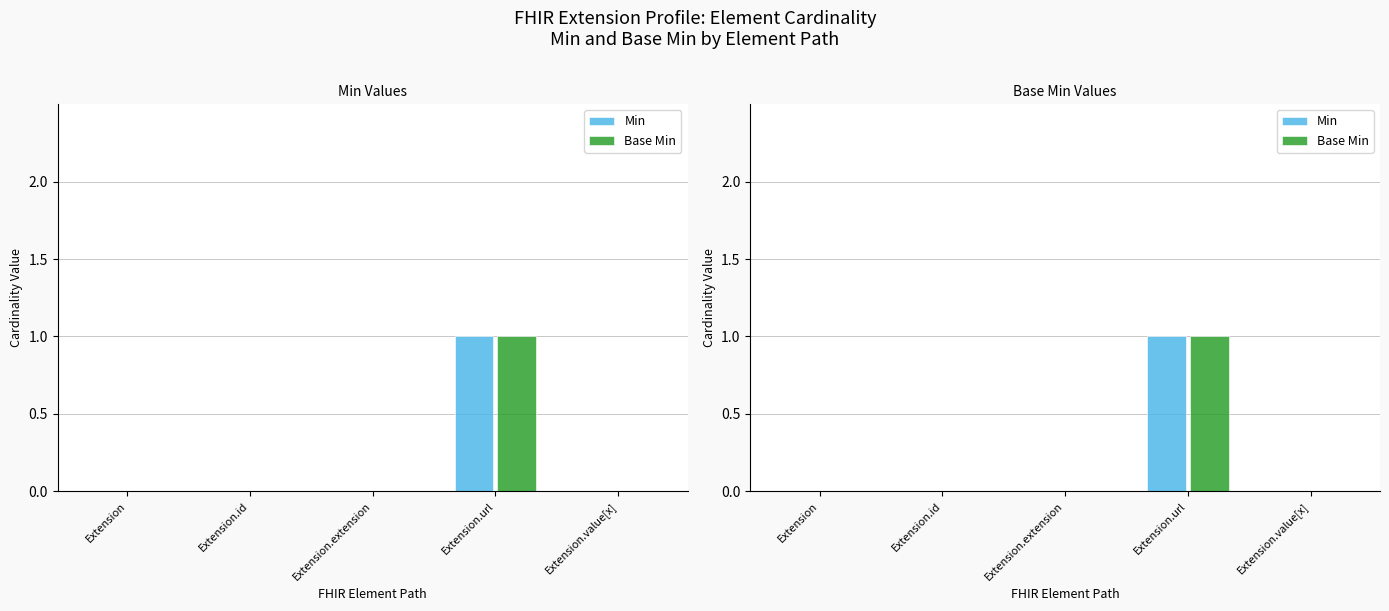

How many groups of bars are there?

5